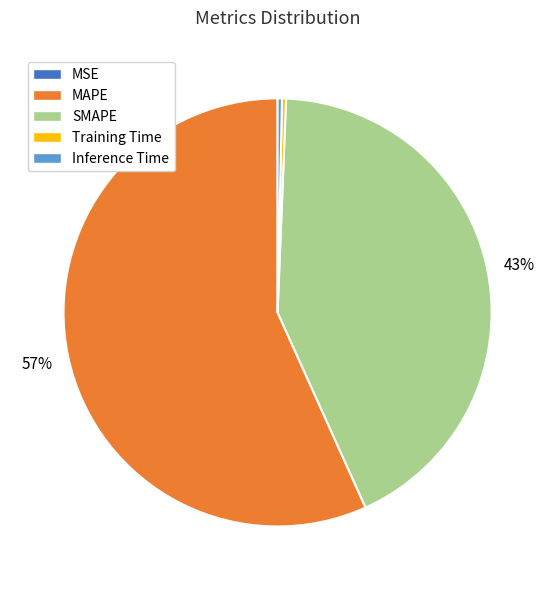

Is there any slice that represents more than half of the pie?

Yes